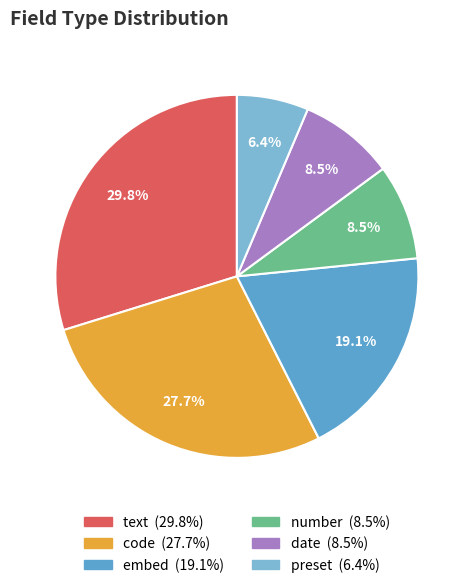

The preset slice represents 6% of the pie. True or false?

True